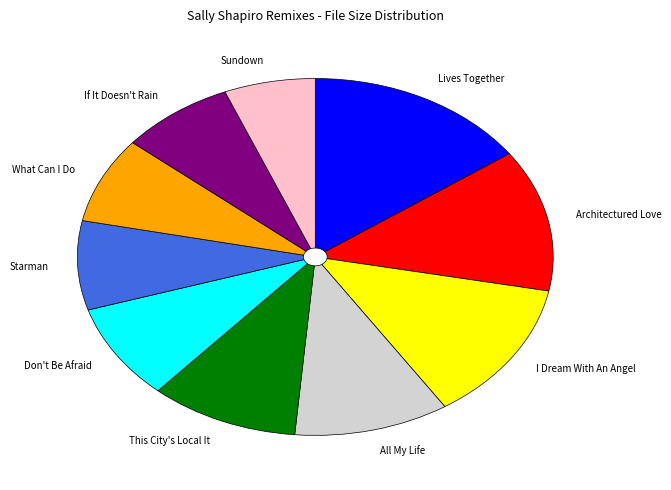

How many slices are in this pie chart?

10